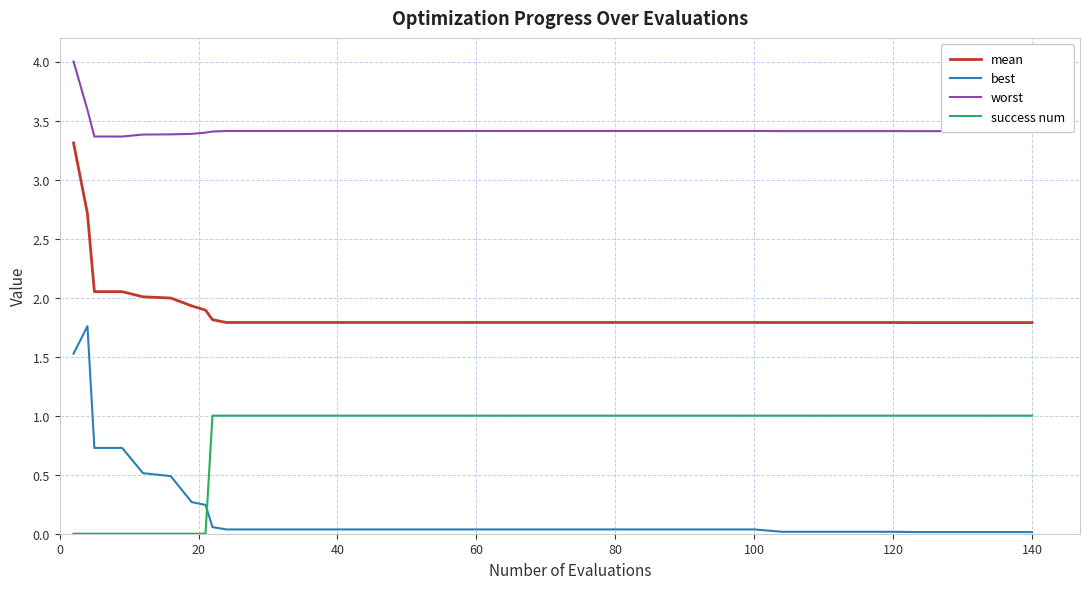

How many times do best and success num cross each other?

1